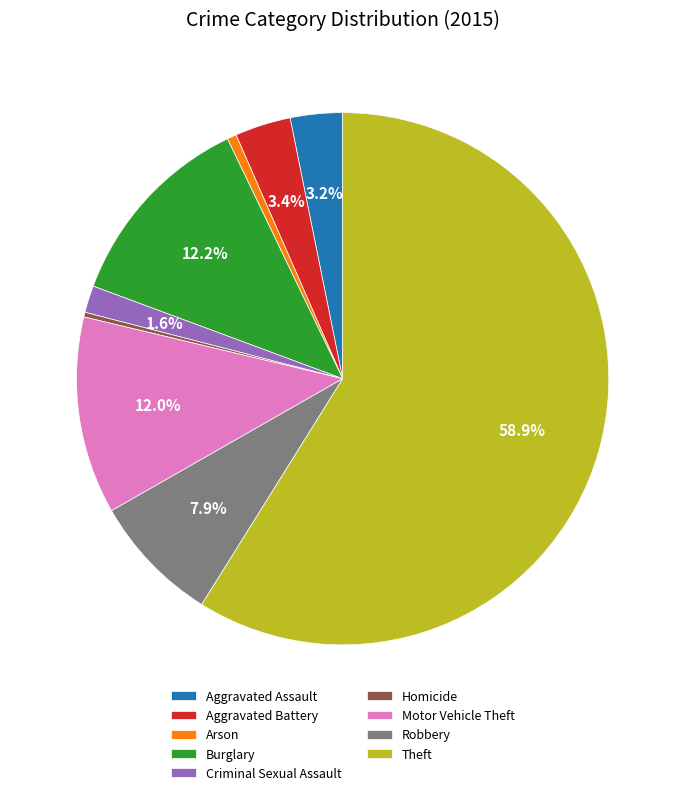

Count the number of slices in the pie.

9